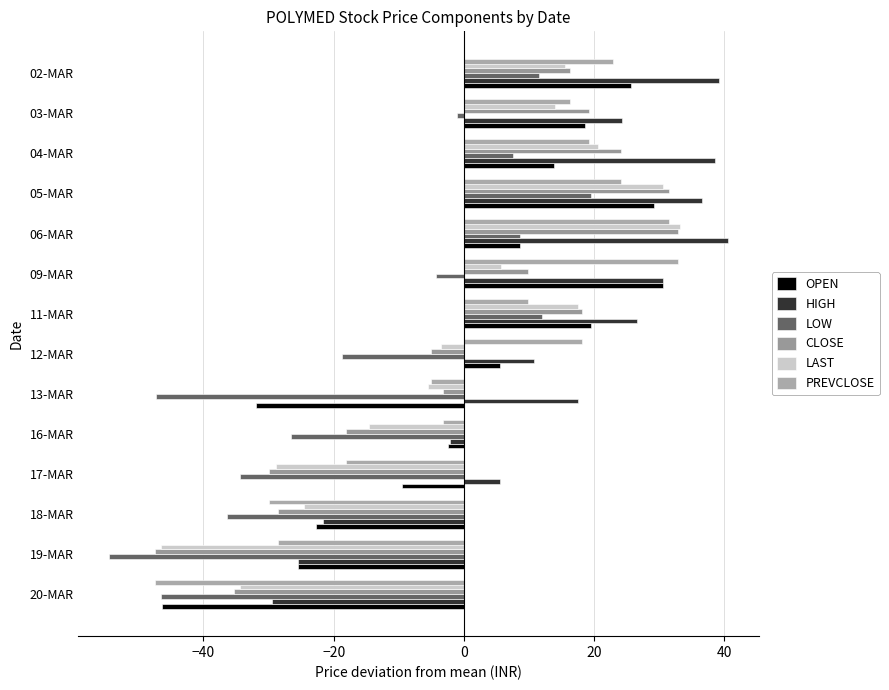

Which series has the widest spread of values?

CLOSE